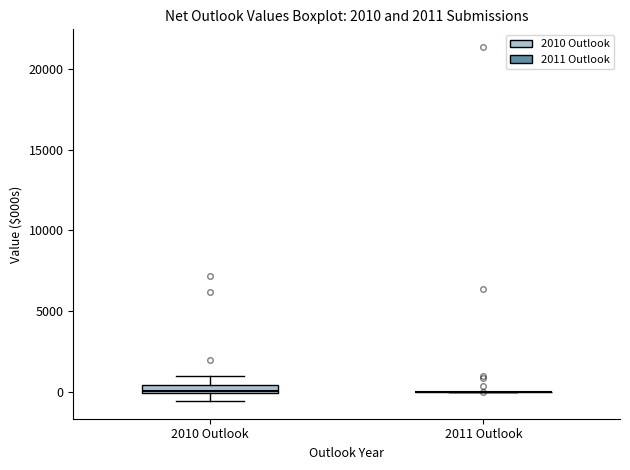

Which box is the tallest, from its lower edge to its upper edge?

2010 Outlook